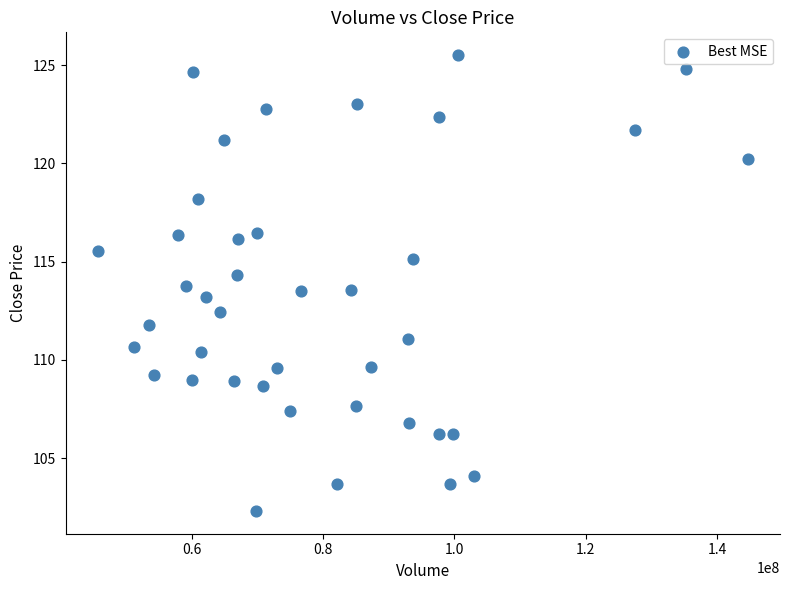

What is the range of Y values (max minus min)?

23.2